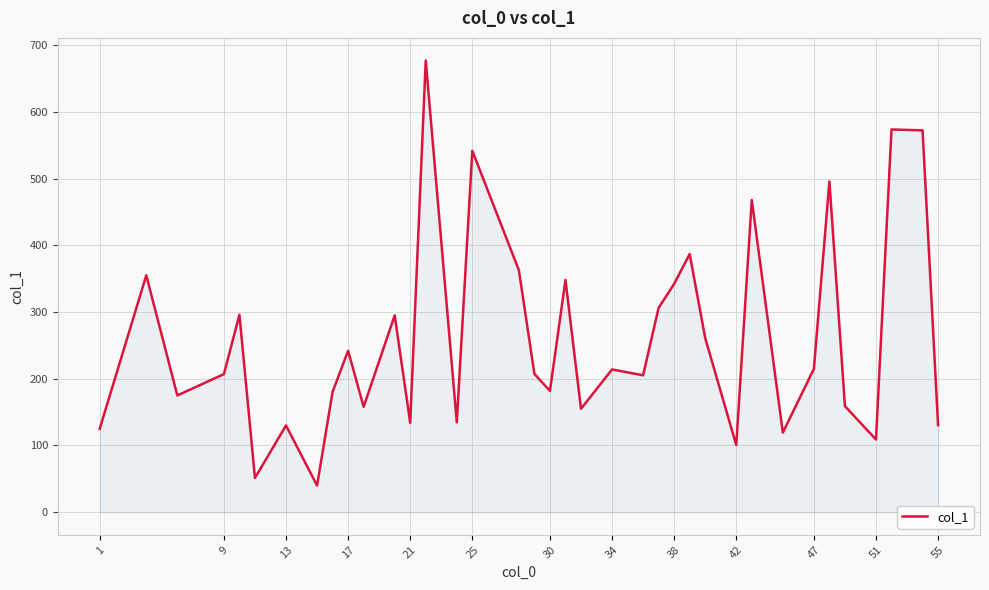

What is the greatest value displayed?

677.0